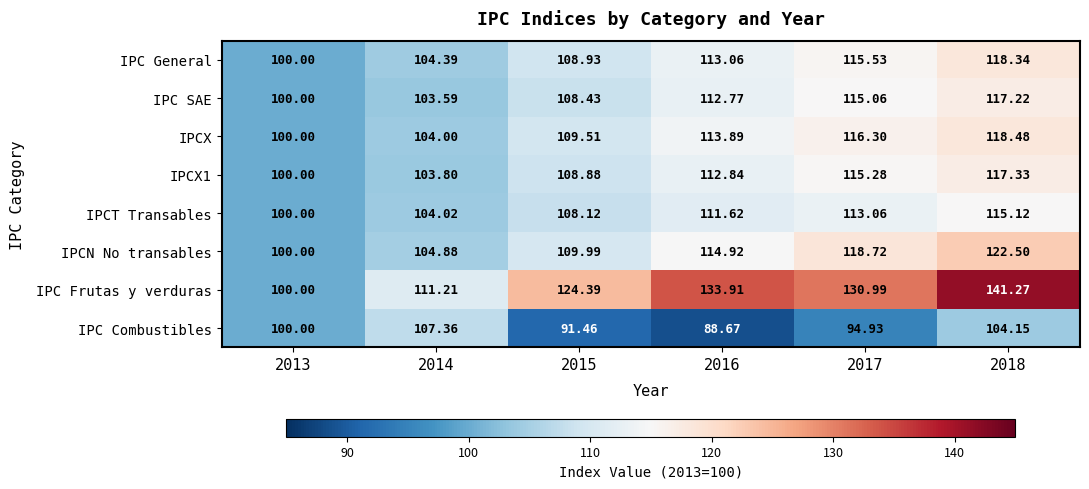

Rank the series at 2015 from lowest to highest value.

IPC Combustibles, IPCT Transables, IPC SAE, IPCX1, IPC General, IPCX, IPCN No transables, IPC Frutas y verduras